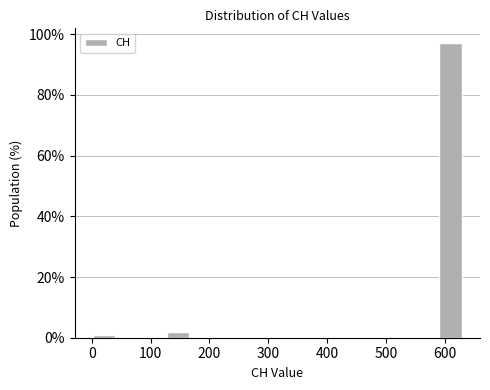

How tall is the bar that spans 590 to 630 on the x-axis? Neither the bar edges nor the heights are printed on the chart, so give them approximately, as read against the axes.

98